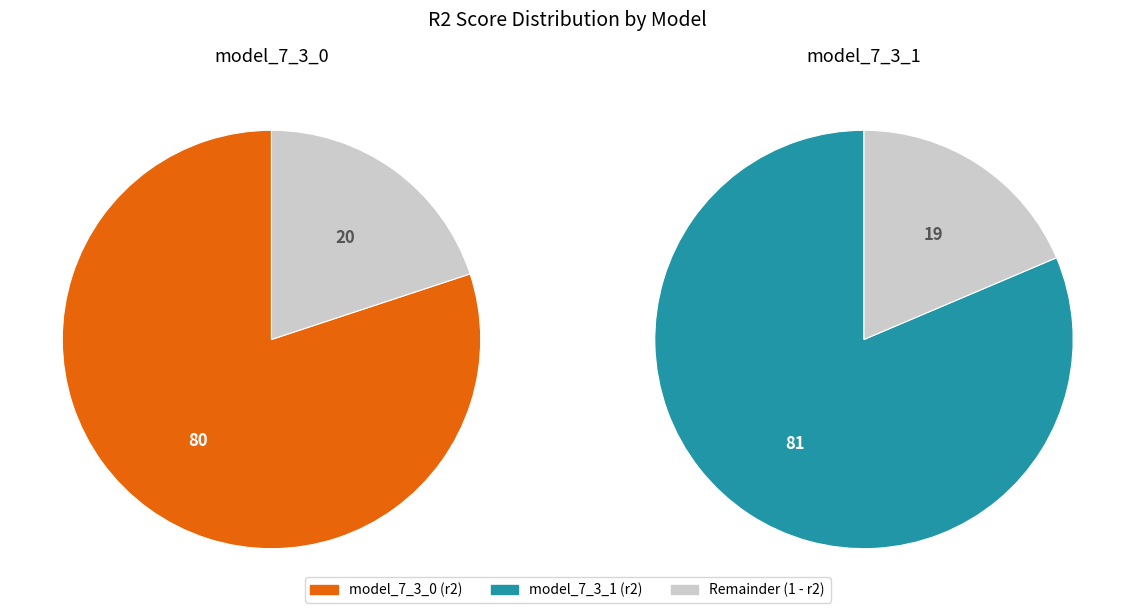

True or false: model_7_3_0 accounts for 56% of the total.

False